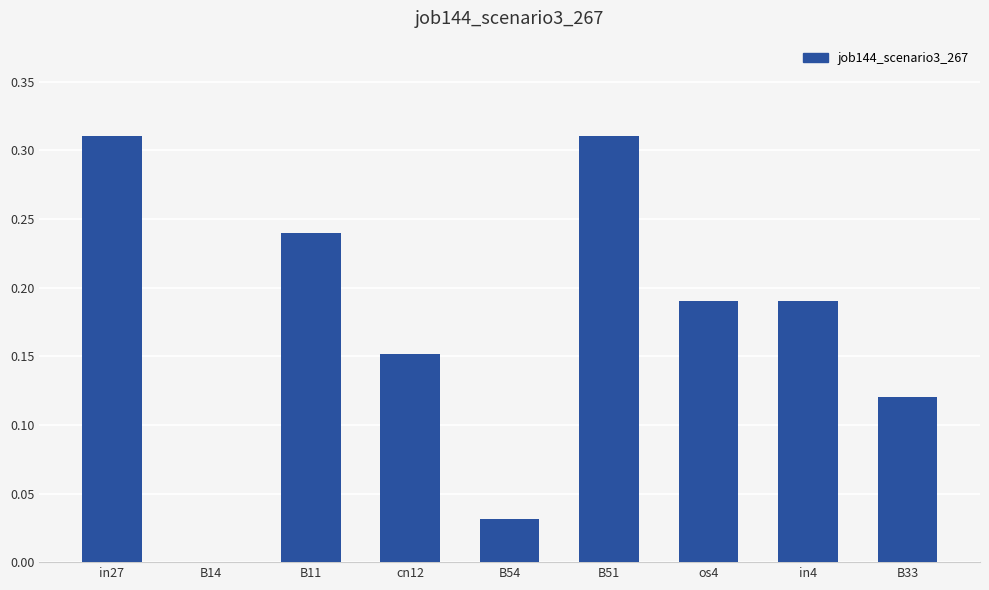

Which has a higher value, B11 or in27?

in27